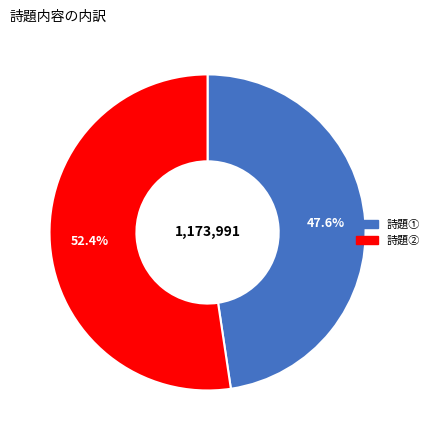

Combined, what portion of the pie is 詩題② and 詩題①?

100.0%